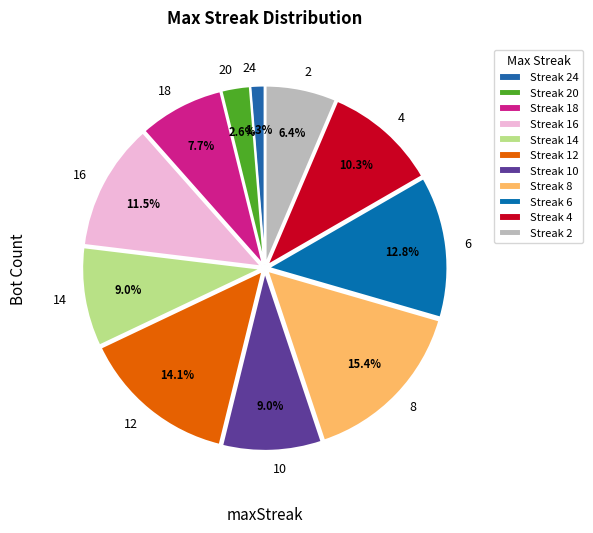

Count the number of slices in the pie.

11